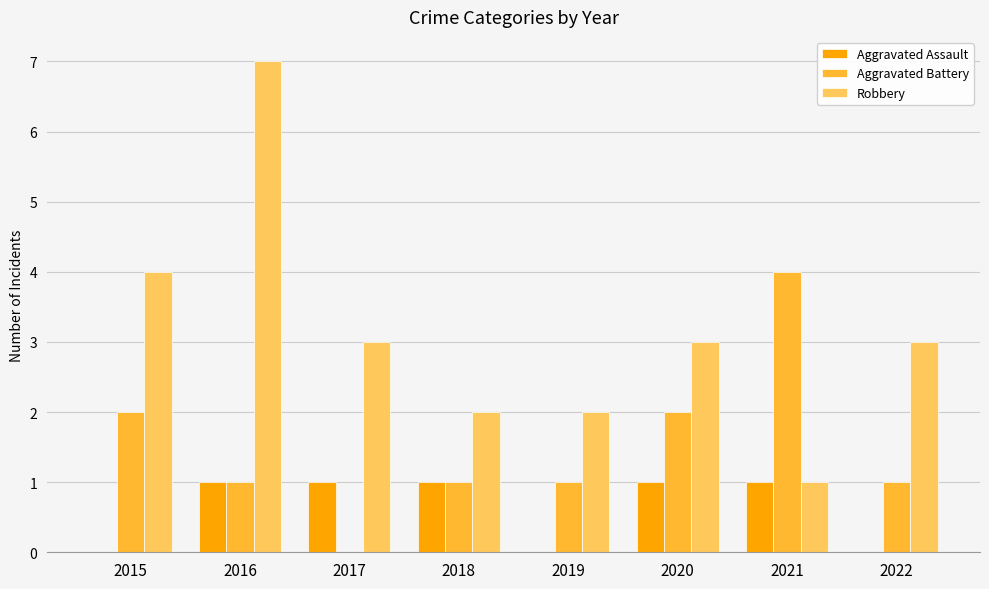

How many groups of bars are there?

8